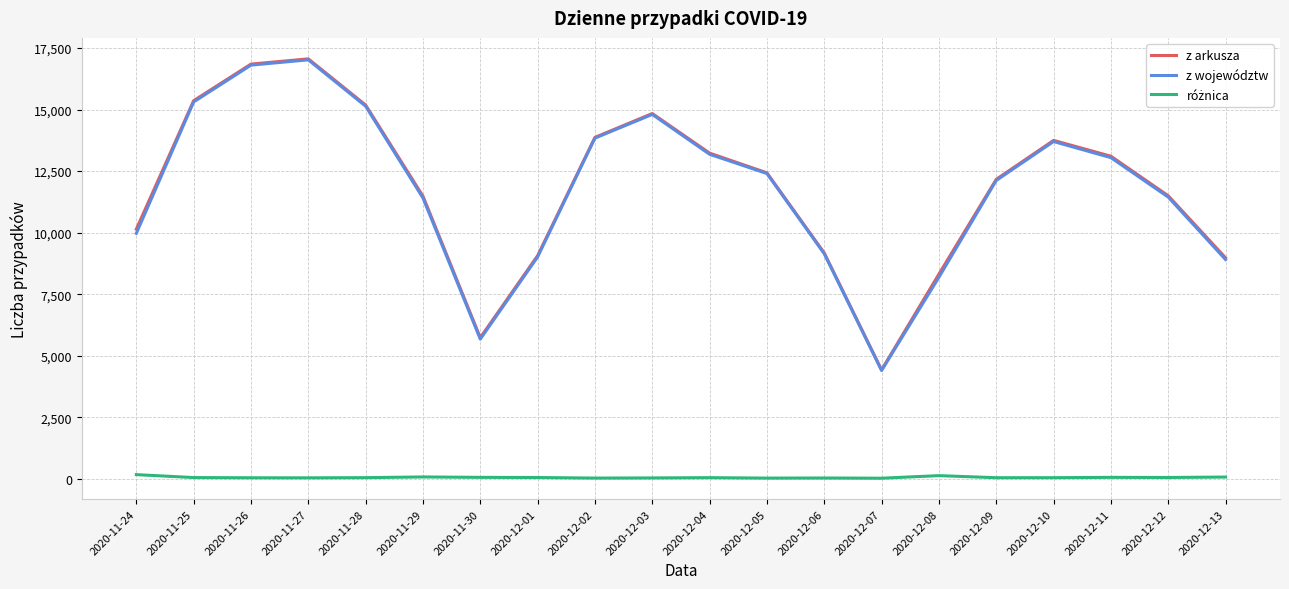

Which series has the largest range (max minus min)?

z arkusza